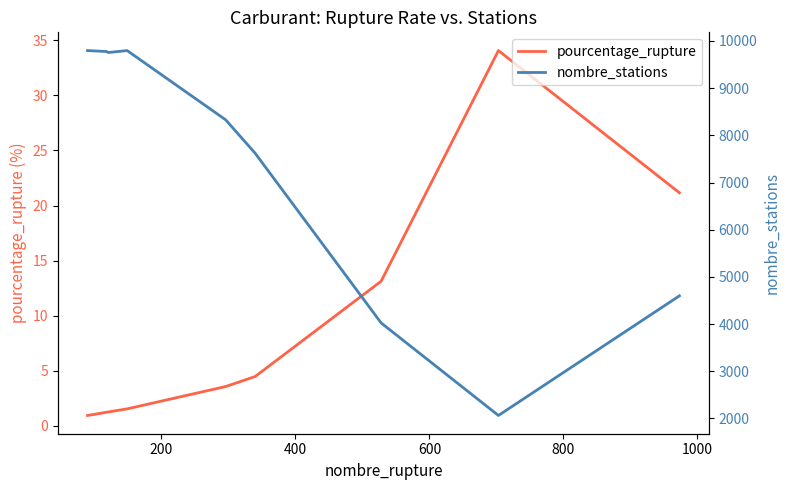

The value of pourcentage_rupture at 600 is 0.4. True or false?

False